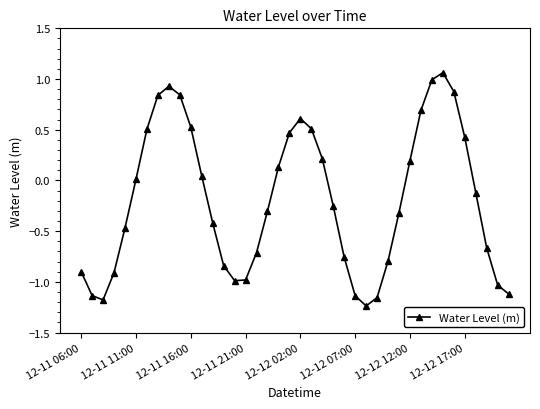

What is the sum of all values?

-7.5